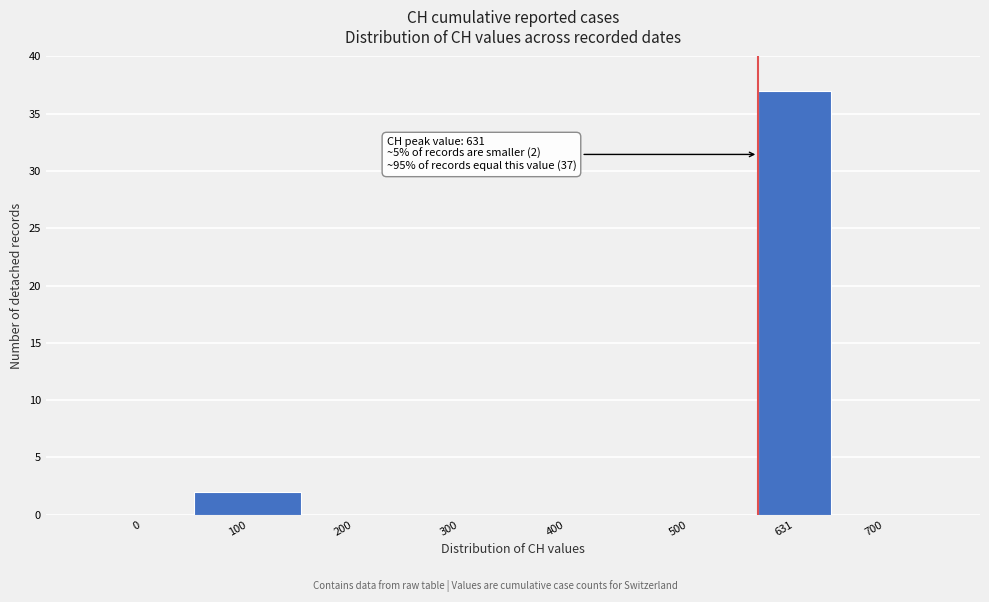

Reading left to right, list all the values displayed in this chart.

0=0	100=2	200=0	300=0	400=0	500=0	631=37	700=0